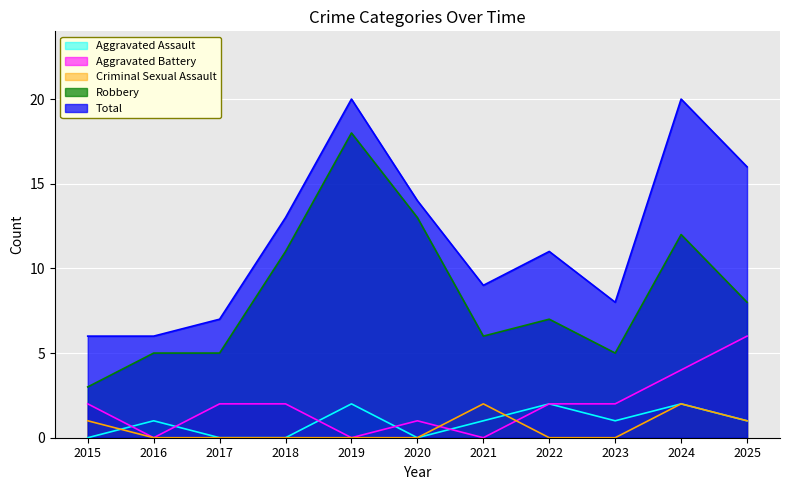

At how many categories does at least one series exceed 6?

9